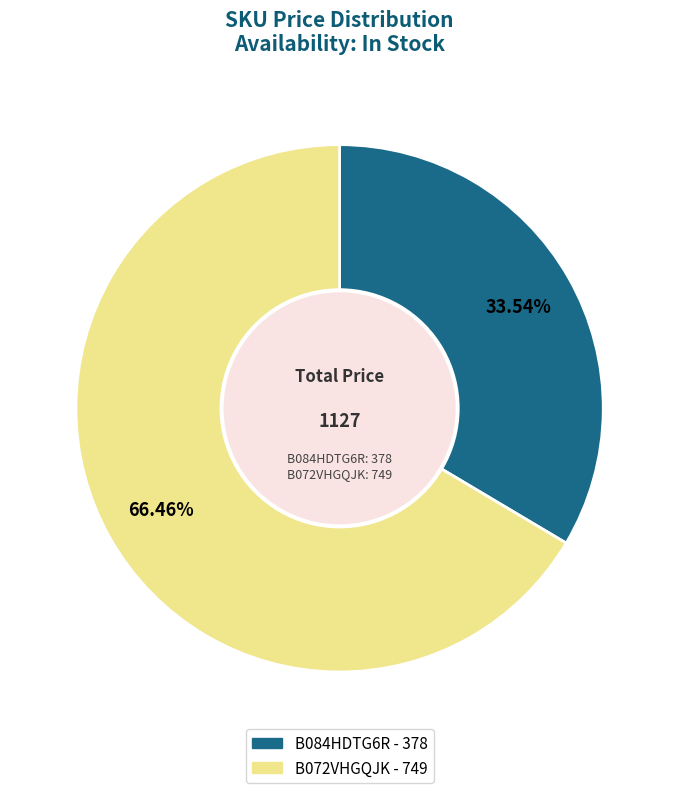

Count the number of slices in the pie.

2